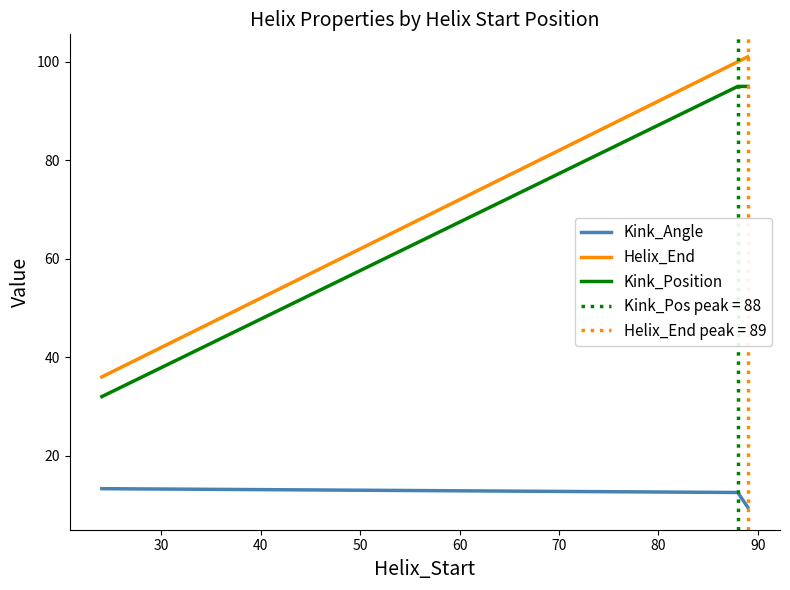

What is the maximum value for Kink_Angle?

13.3